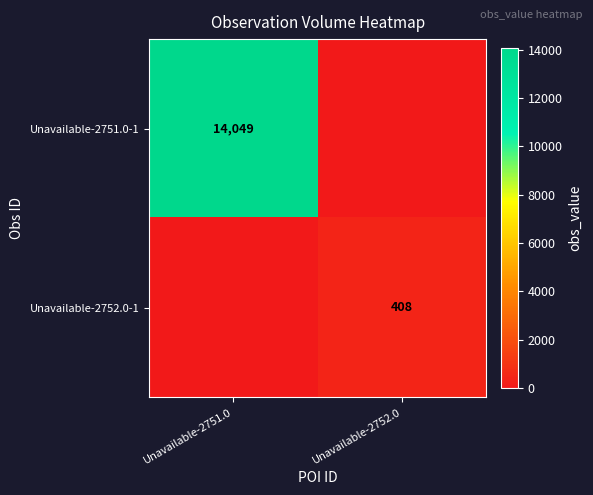

Is the value of Unavailable-2752.0-1 at Unavailable-2752.0 greater than the value of Unavailable-2751.0-1 at Unavailable-2751.0?

No